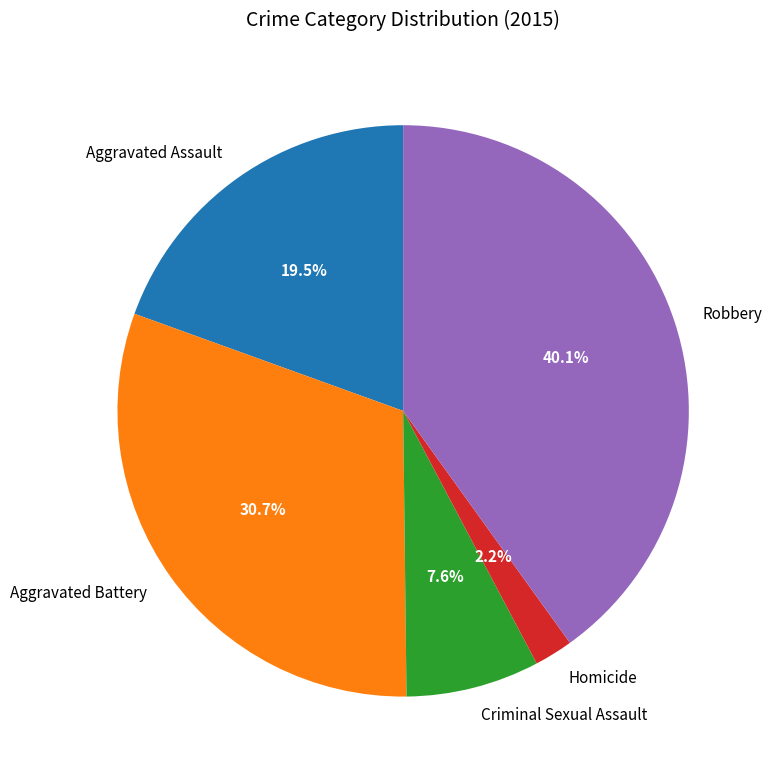

Is it true that Robbery is 40% of the pie?

True